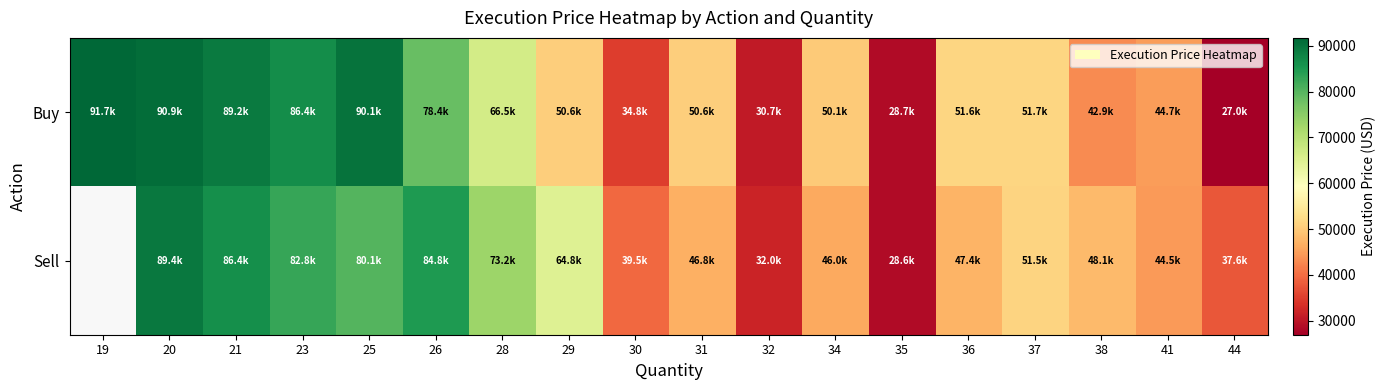

Rank the categories by Buy value from highest to lowest.

19, 20, 25, 21, 23, 26, 28, 37, 36, 31, 29, 34, 41, 38, 30, 32, 35, 44